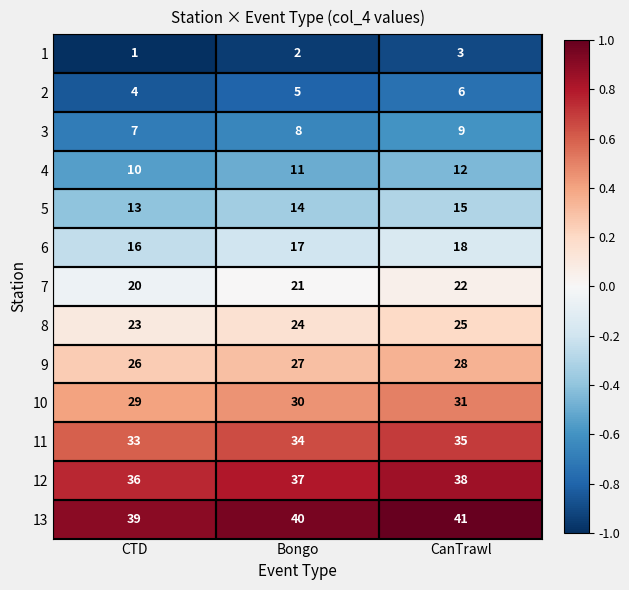

At which category is the sum across all series the highest?

CanTrawl